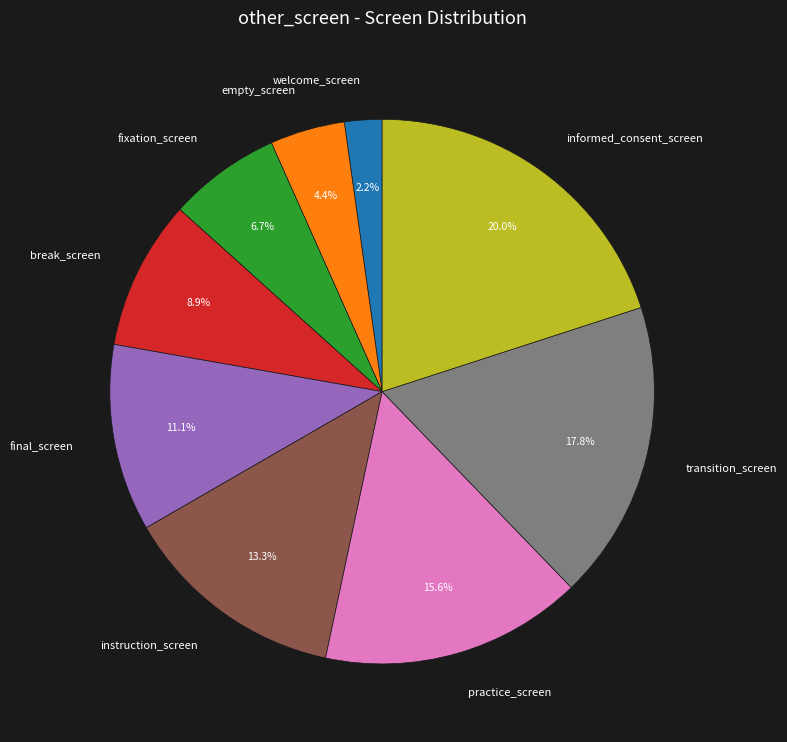

How much of the chart is everything except break_screen?

91.1%